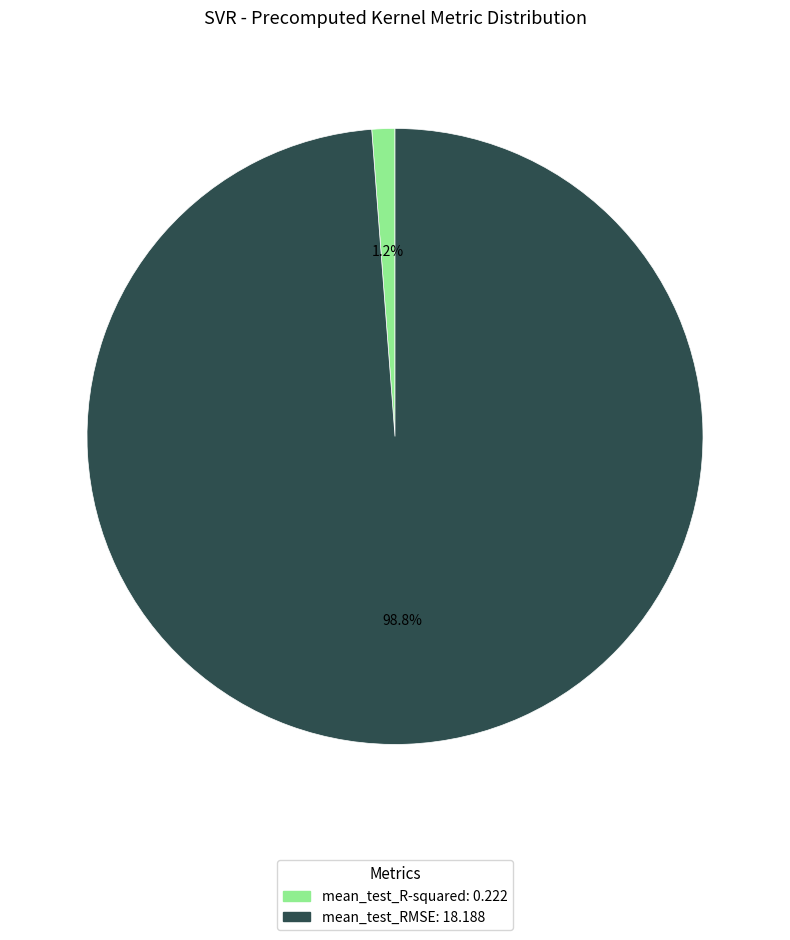

To the nearest percent, what is the difference between the largest and smallest slice percentages?

98%